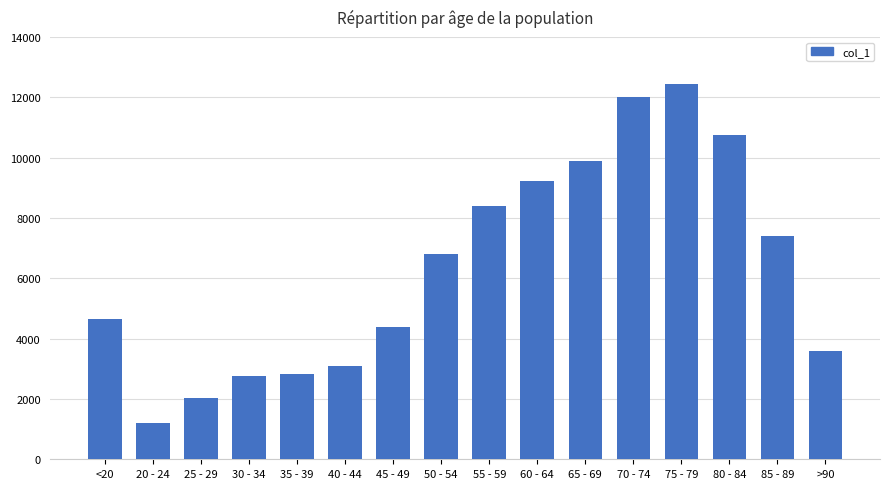

How many series are shown in this chart?

1